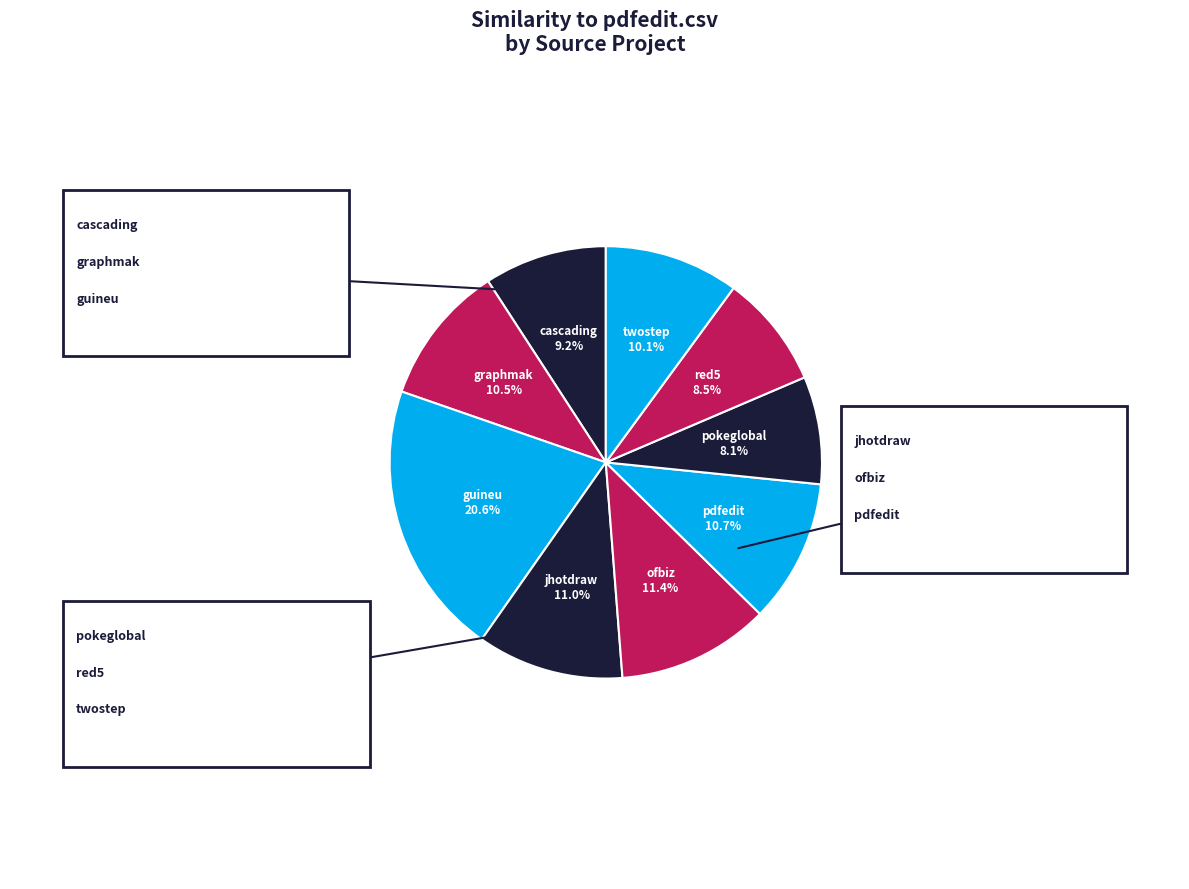

How many slices are in this pie chart?

9